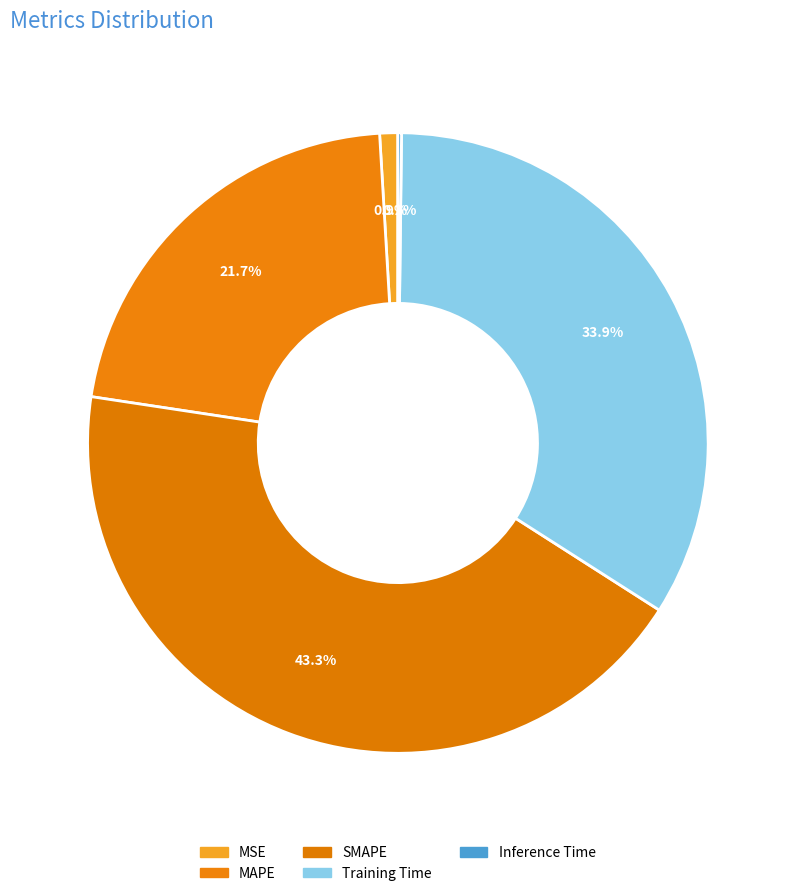

Does any single category account for the majority?

No